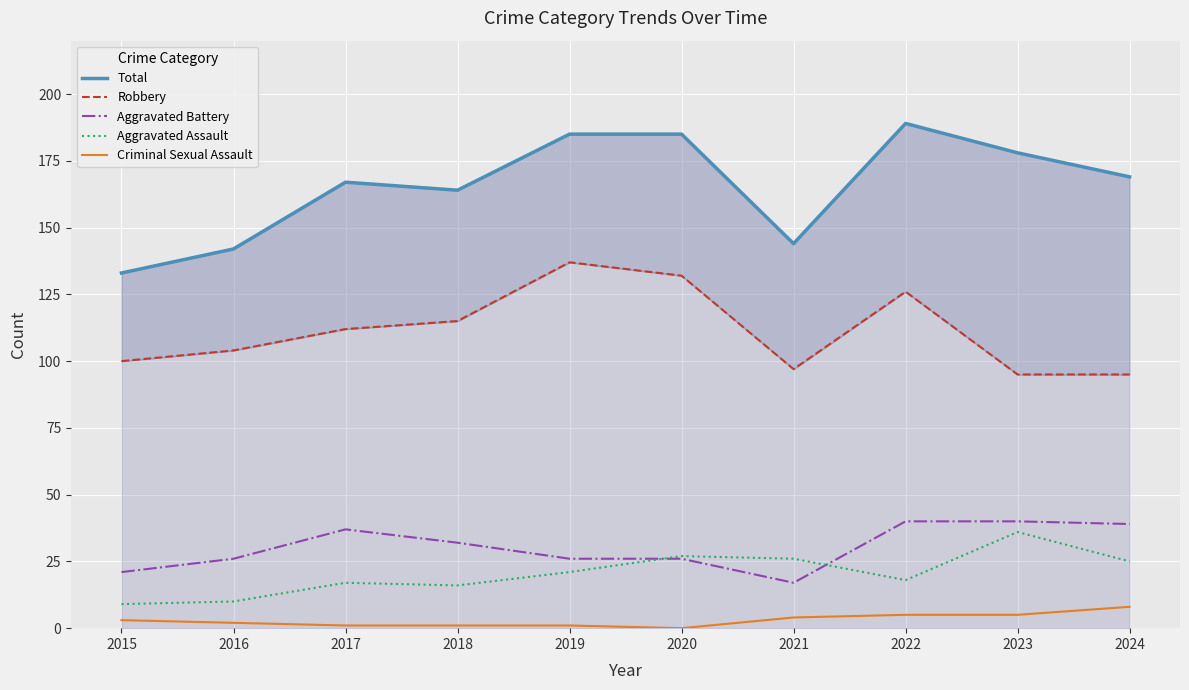

Which category has the lowest value across all series?

2020